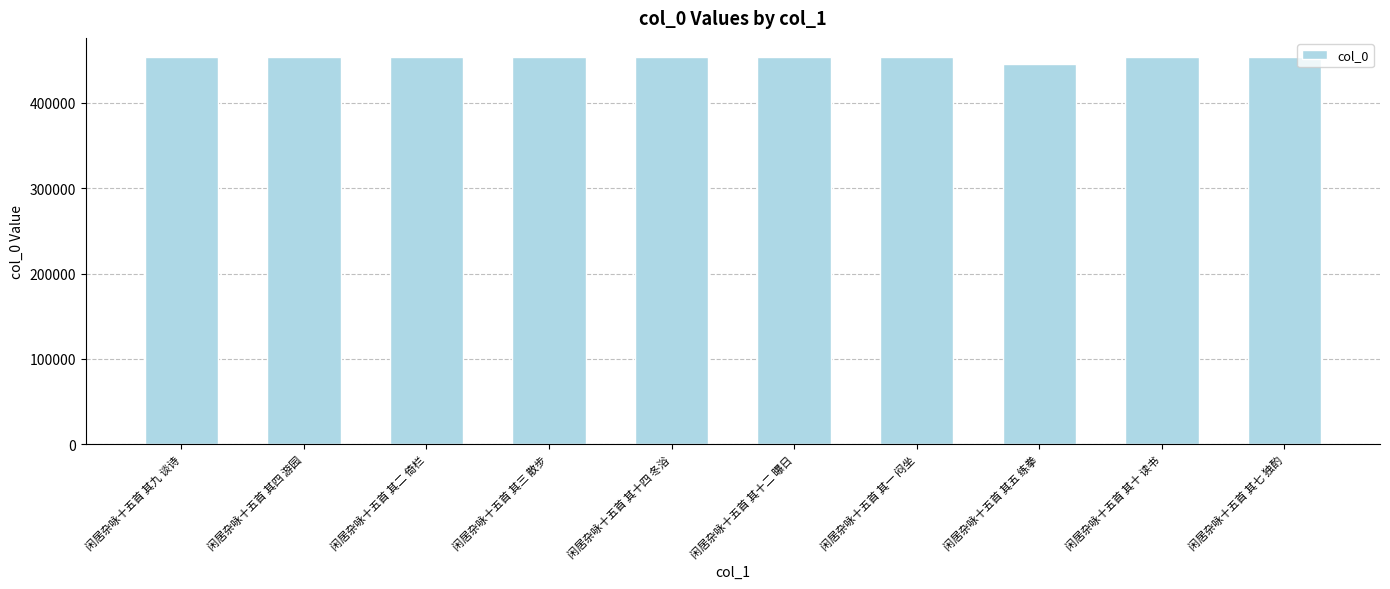

What is the change in value from 闲居杂咏十五首 其九 谈诗 to 闲居杂咏十五首 其二 倚栏?

-6